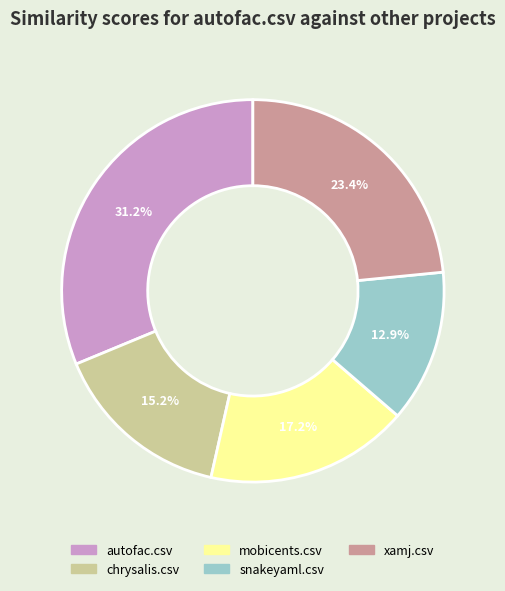

To the nearest percent, what is the difference between the snakeyaml.csv and mobicents.csv slice percentages?

4%